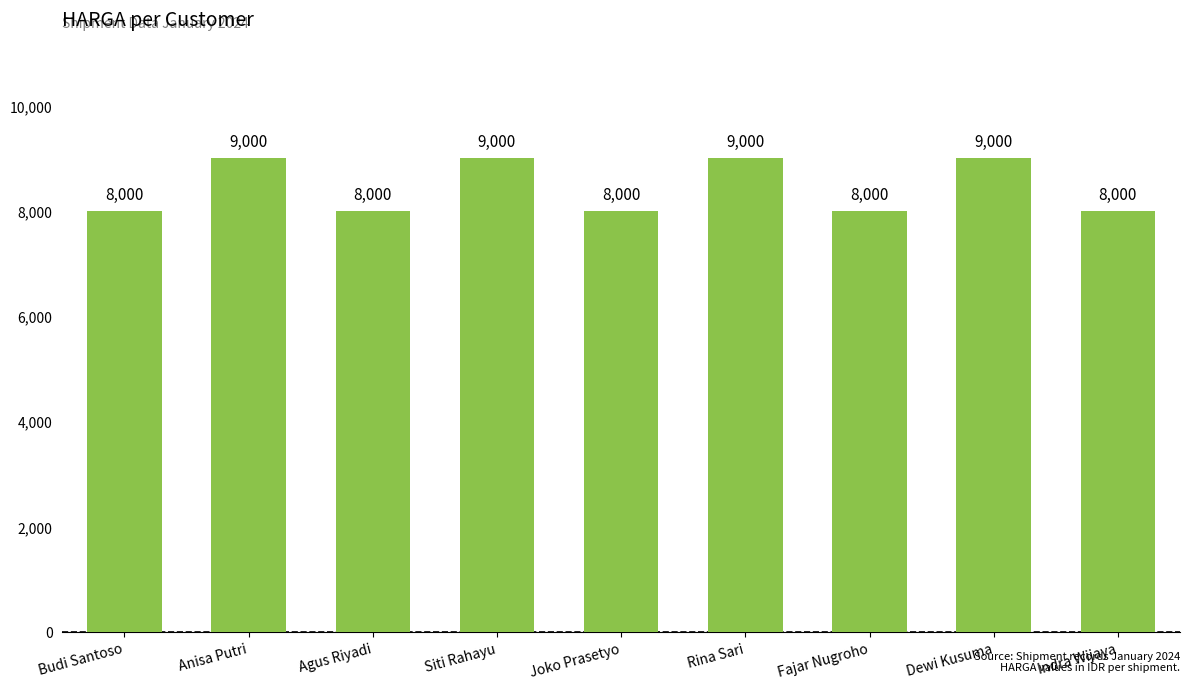

True or false: the data shows 9000 at Rina Sari.

True